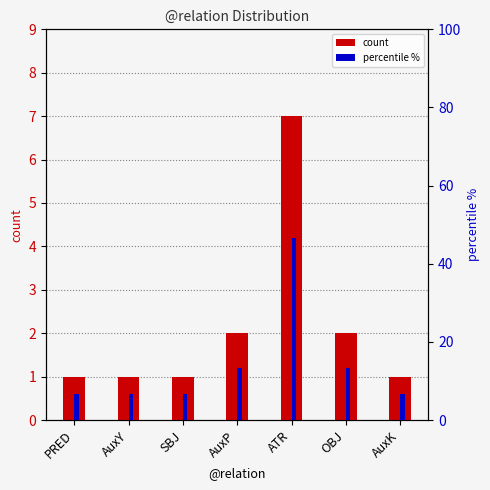

Where is percentile % nearest to the value 26?

AuxP